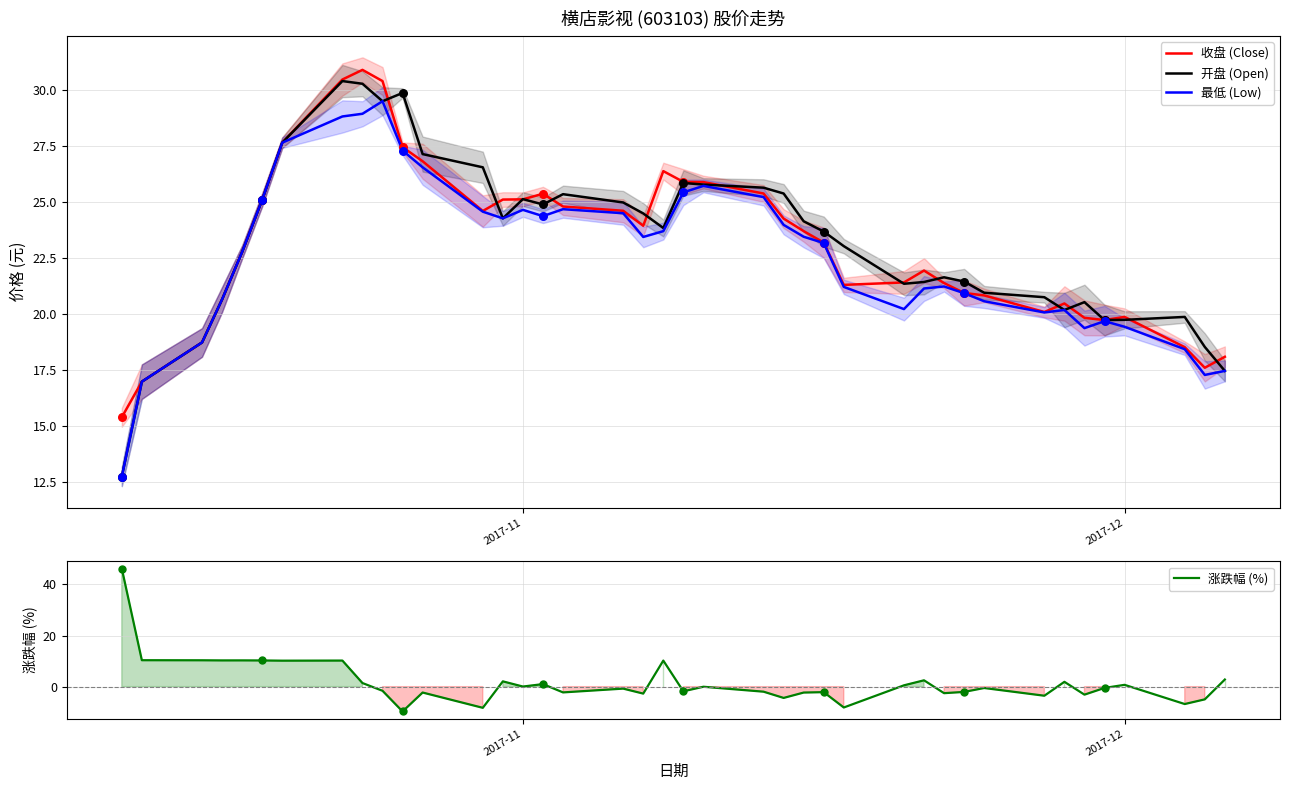

Which series contains the highest Y value?

涨跌幅 (%)